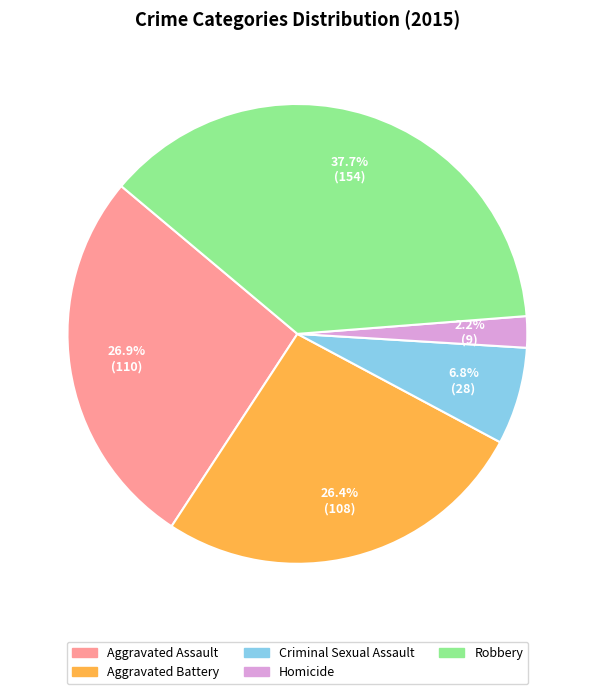

Between Homicide and Aggravated Assault, which is larger?

Aggravated Assault